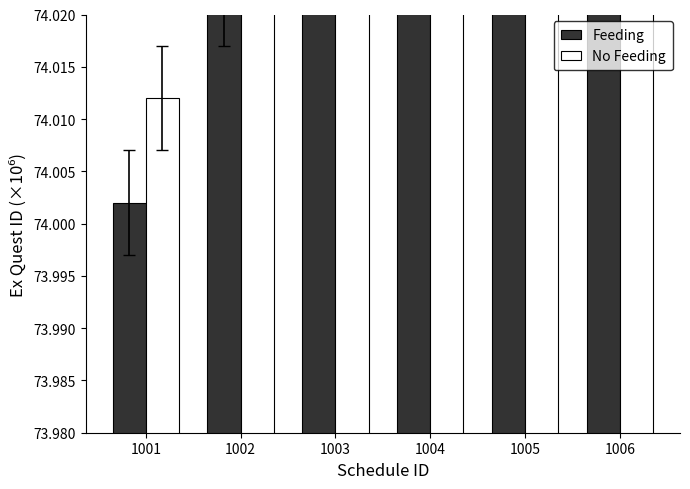

Count the number of data series in this chart.

2